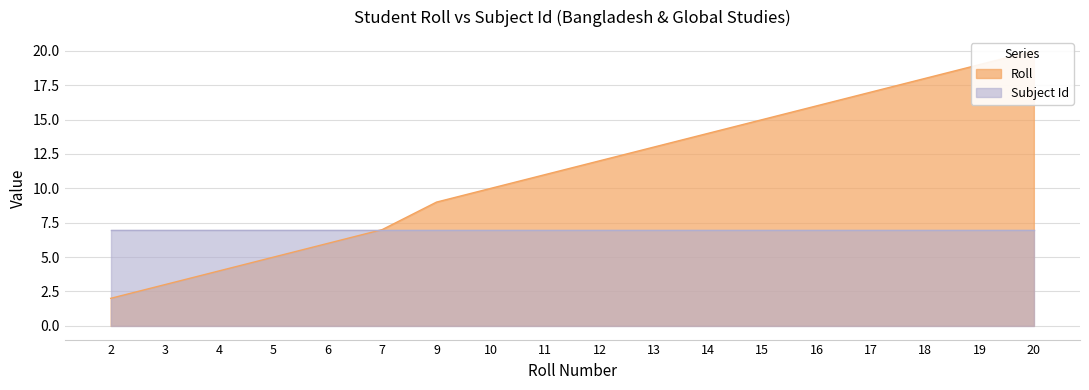

How many data points are above 12?

8